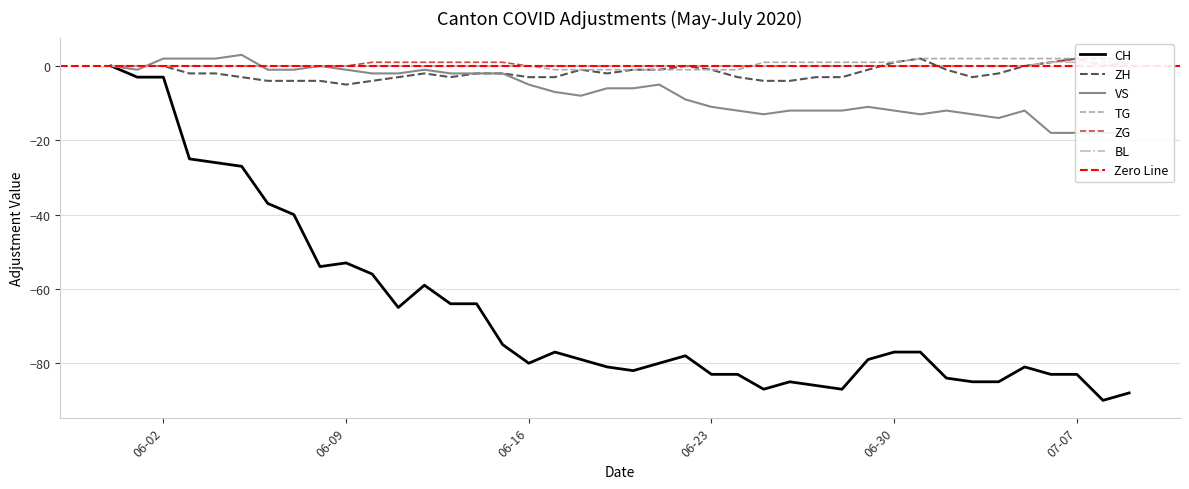

Reading left to right, what are all the values shown in this chart?

CH: 0	-3	-3	-25	-26	-27	-37	-40	-54	-53	-56	-65	-59	-64	-64	-75	-80	-77	-79	-81	-82	-80	-78	-83	-83	-87	-85	-86	-87	-79	-77	-77	-84	-85	-85	-81	-83	-83	-90	-88
ZH: 0	0	0	-2	-2	-3	-4	-4	-4	-5	-4	-3	-2	-3	-2	-2	-3	-3	-1	-2	-1	-1	0	-1	-3	-4	-4	-3	-3	-1	1	2	-1	-3	-2	0	1	2	0	1
VS: 0	-1	2	2	2	3	-1	-1	0	-1	-2	-2	-1	-2	-2	-2	-5	-7	-8	-6	-6	-5	-9	-11	-12	-13	-12	-12	-12	-11	-12	-13	-12	-13	-14	-12	-18	-18	-18	-18
TG: 0	0	0	0	0	0	0	0	0	0	0	0	0	0	0	0	0	-1	-1	-1	-1	-1	-1	-1	-1	1	1	1	1	1	1	2	2	2	2	2	2	2	2	2
ZG: 0	0	0	0	0	0	0	0	0	0	1	1	1	1	1	1	0	0	0	0	0	0	0	0	0	0	0	0	0	0	0	0	0	0	0	0	1	2	2	2
BL: 0	0	0	0	0	0	0	0	0	0	0	0	0	0	0	0	0	0	0	0	0	0	0	0	0	0	0	0	0	0	0	0	0	0	0	0	1	1	1	1